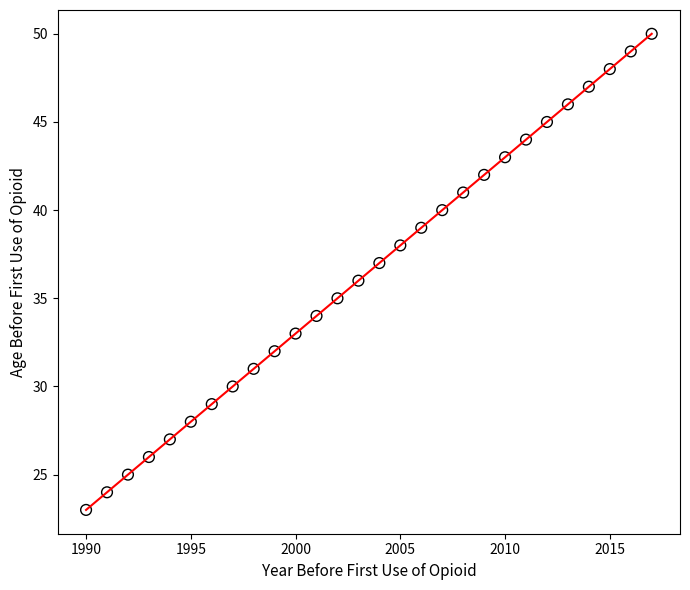

What is the range of Y values (max minus min)?

27